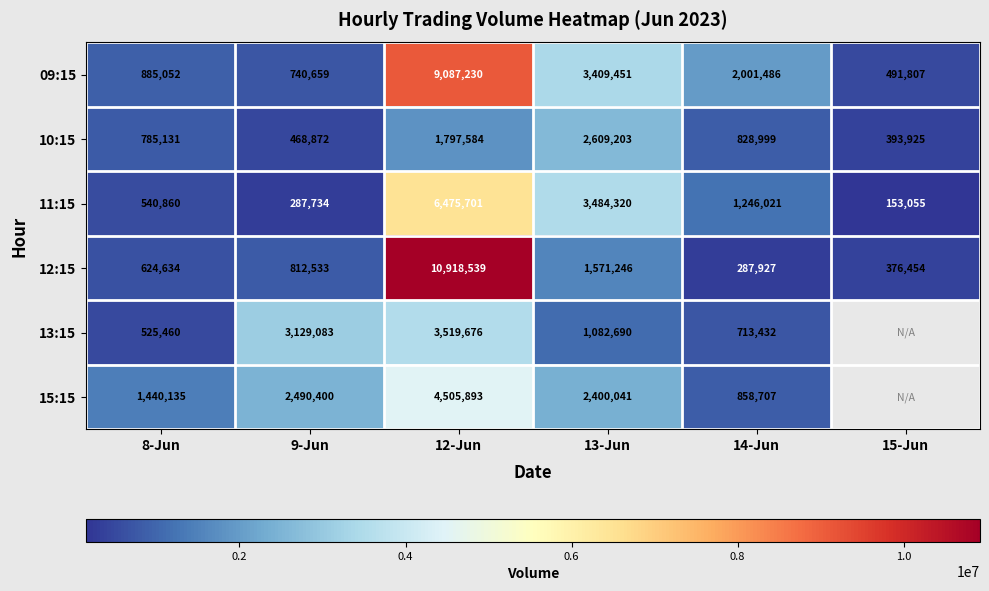

Which has a higher value, 9-Jun or 15-Jun?

9-Jun